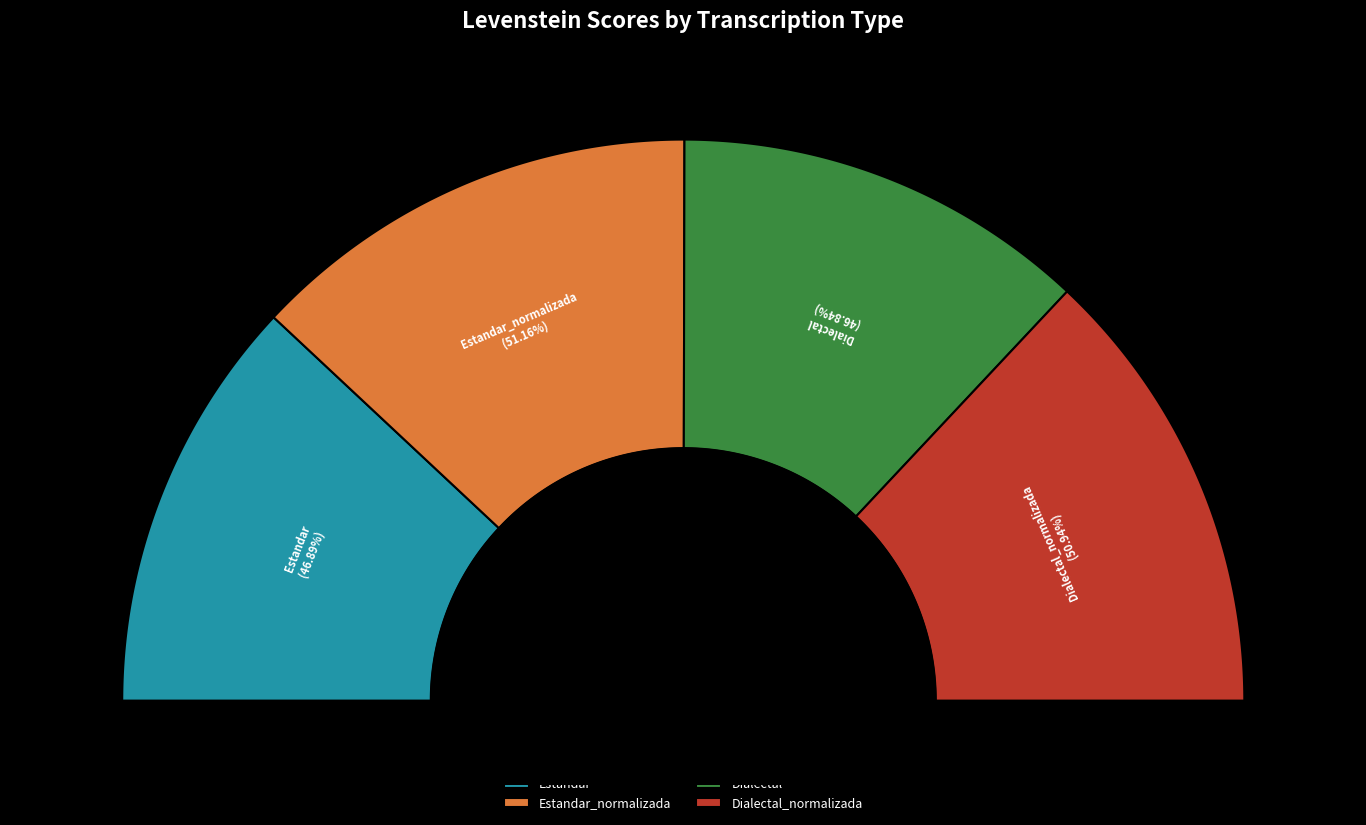

Is the sum of Dialectal and Dialectal_normalizada greater than half?

No